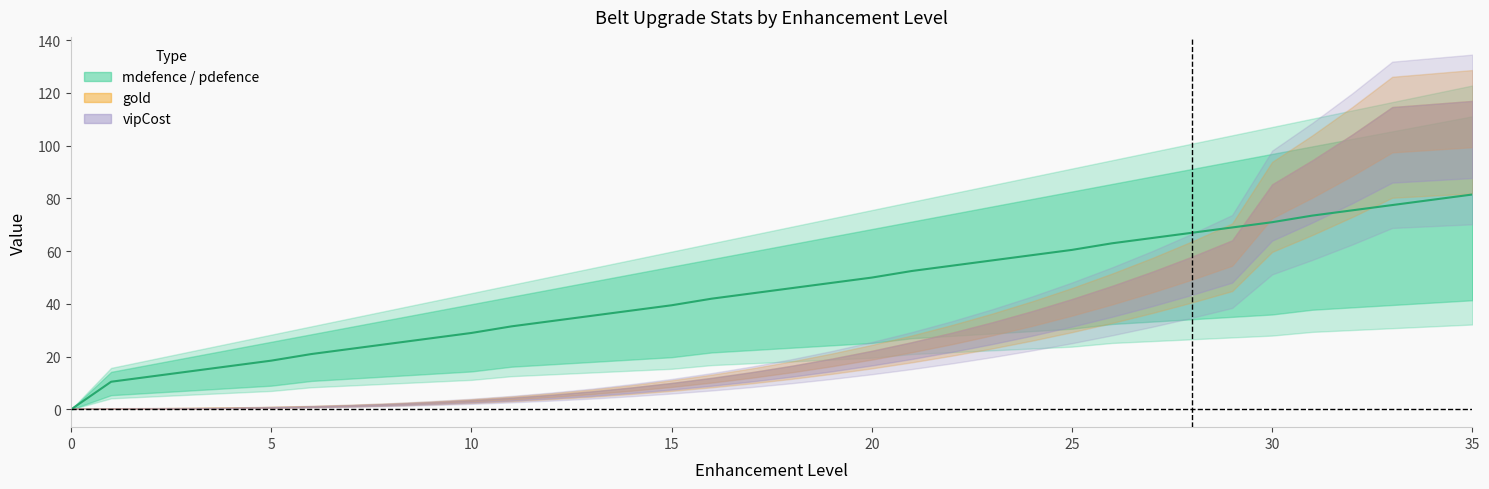

Is this an area chart (filled region under the line)?

No